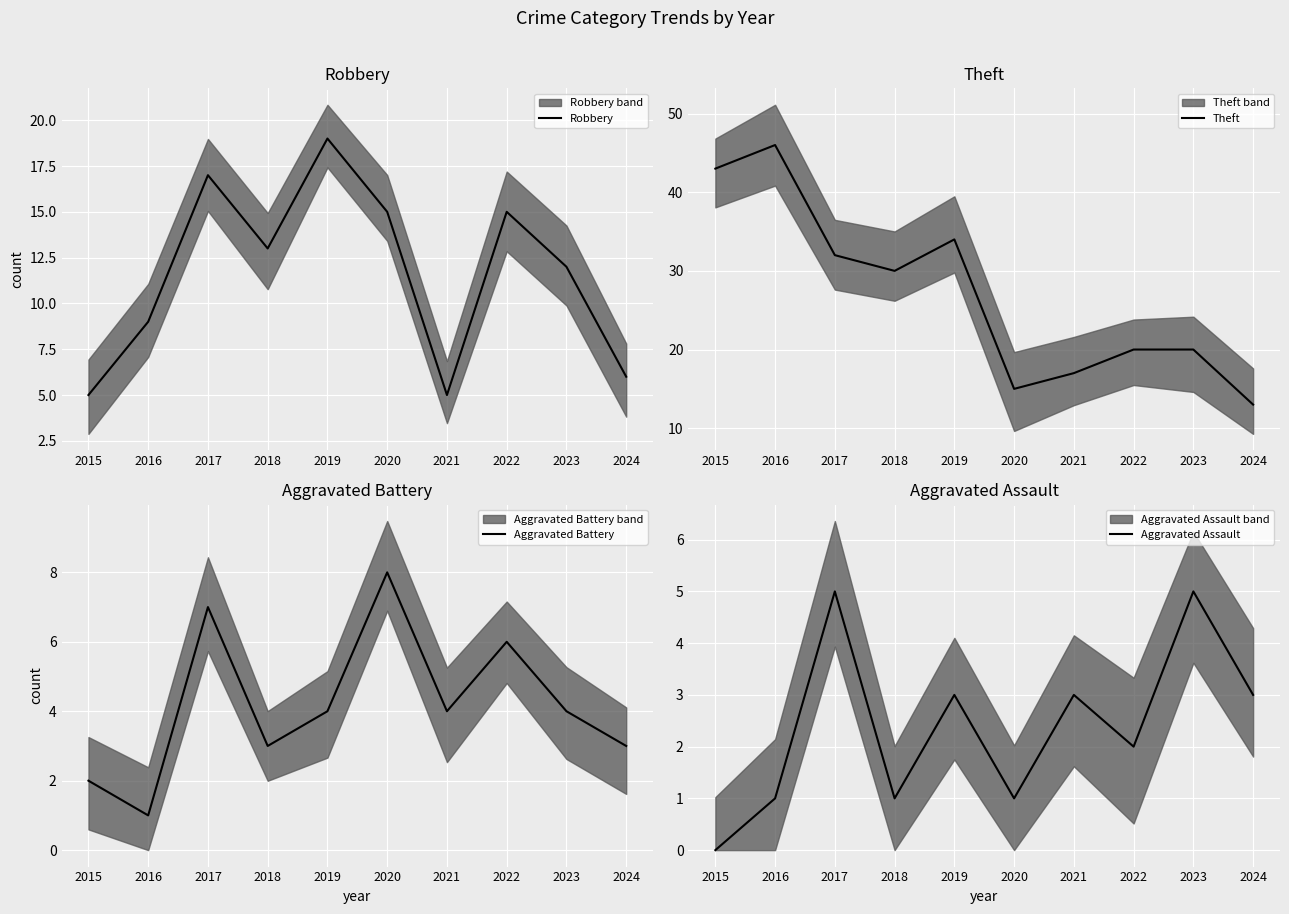

How many lines are shown in the chart?

4